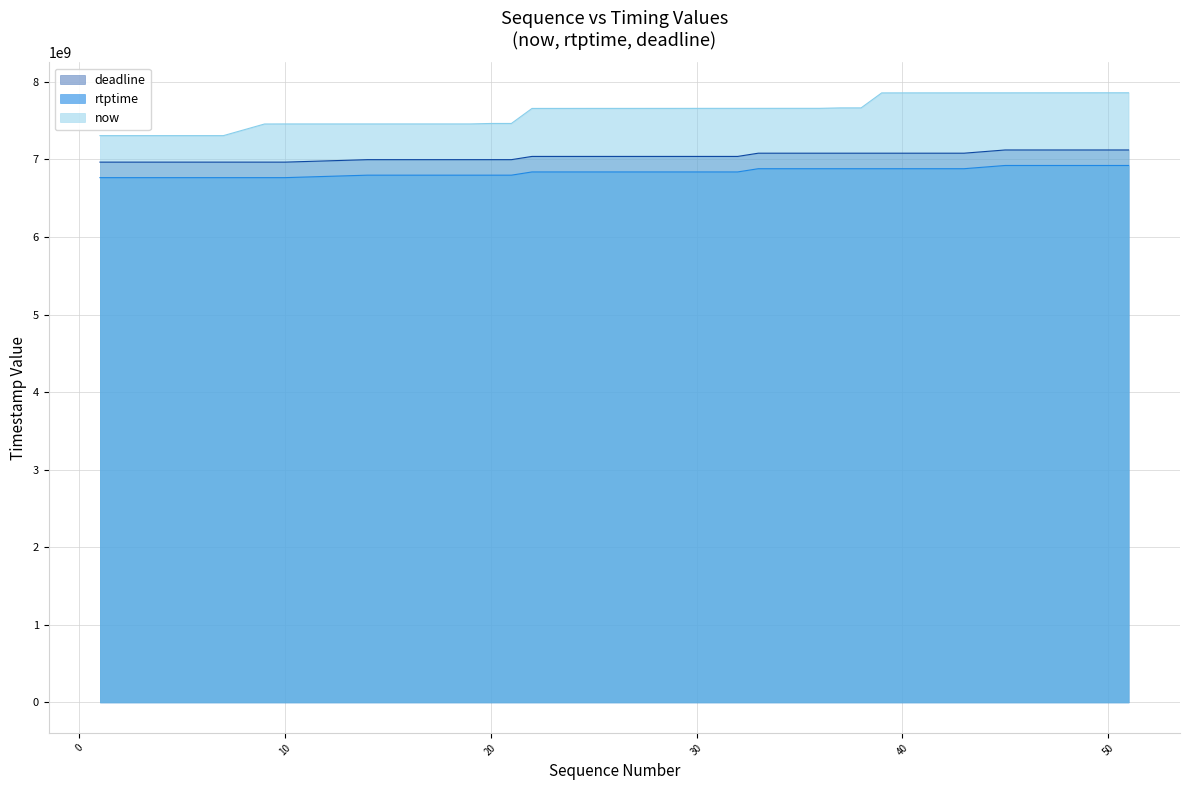

At which label does now first exceed 7657011000?

30